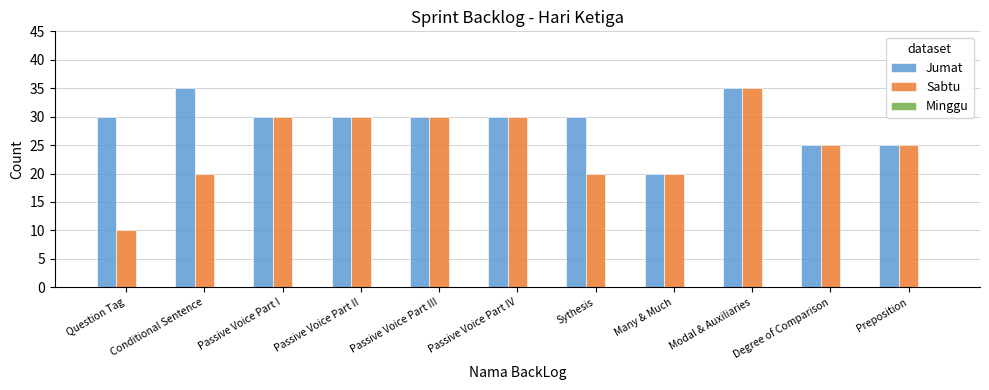

The Jumat series shows 35 at Modal & Auxiliaries. True or false?

True